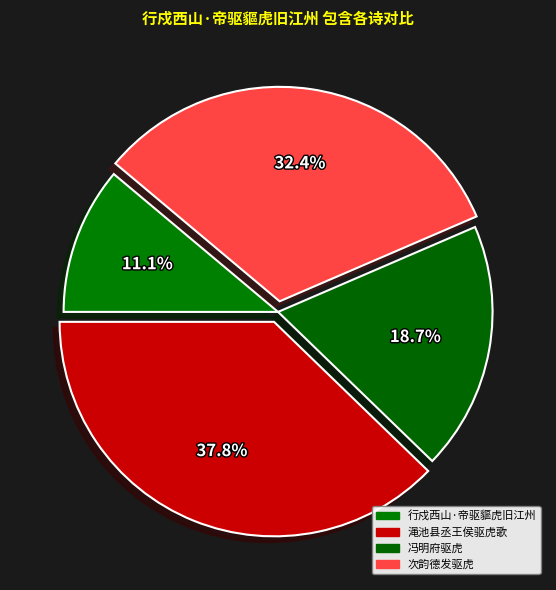

To the nearest percent, what is the difference between the 冯明府驱虎 and 行戍西山·帝驱貙虎旧江州 slice percentages?

8%